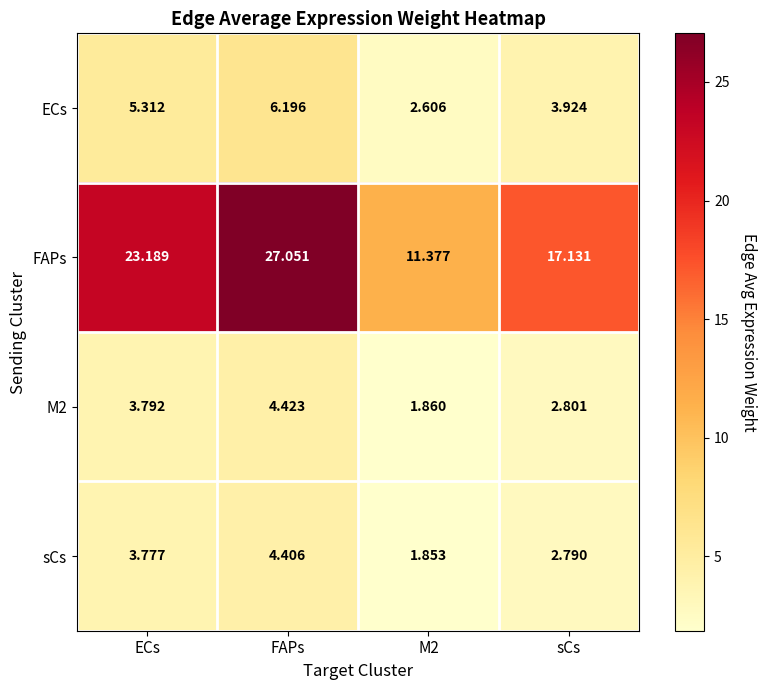

Is the value of sCs at M2 greater than the value of M2 at sCs?

No